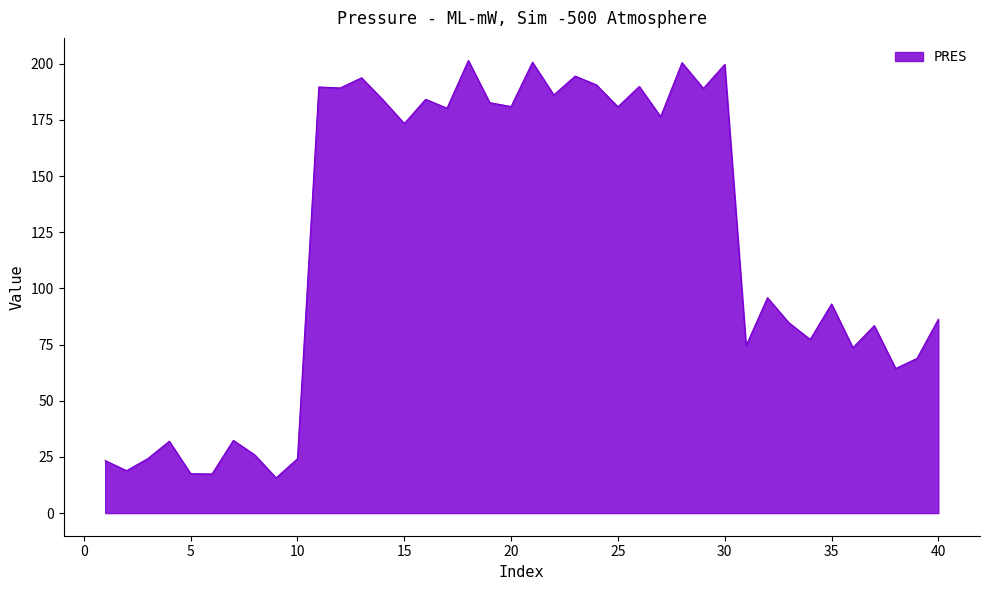

What is the maximum value shown in the chart?

201.4